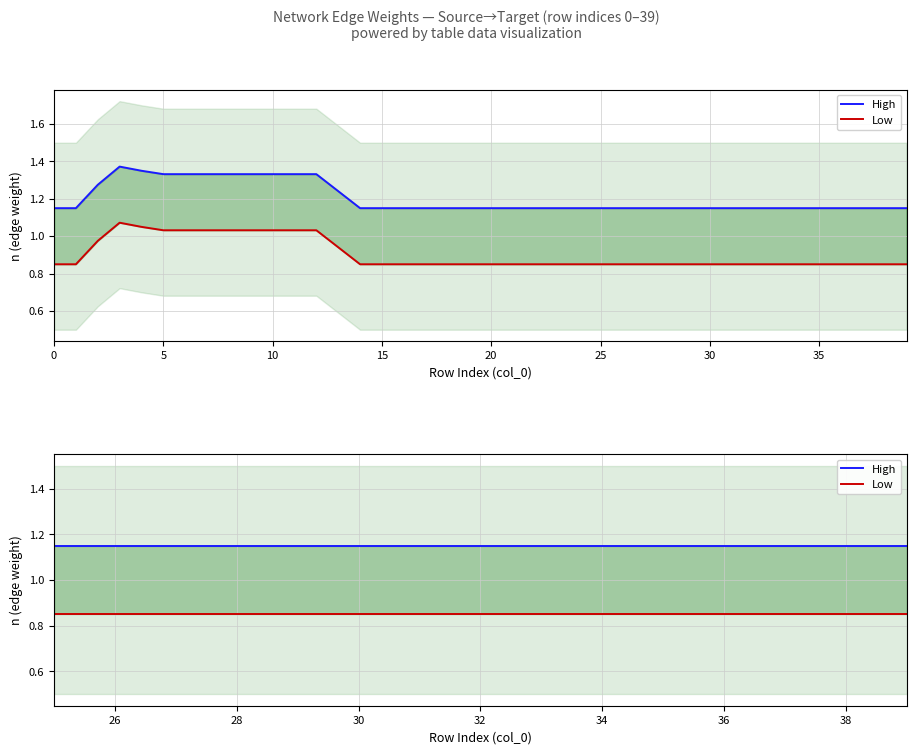

Rank the series at 10 from lowest to highest value.

Low, High